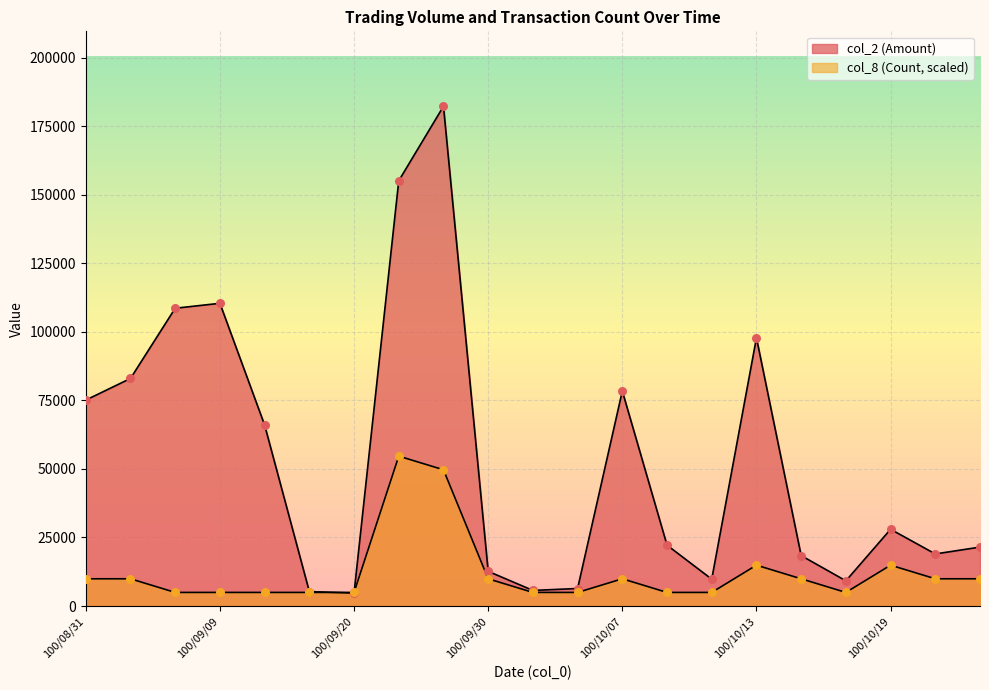

Which series contains the highest Y value?

col_2 (Amount)